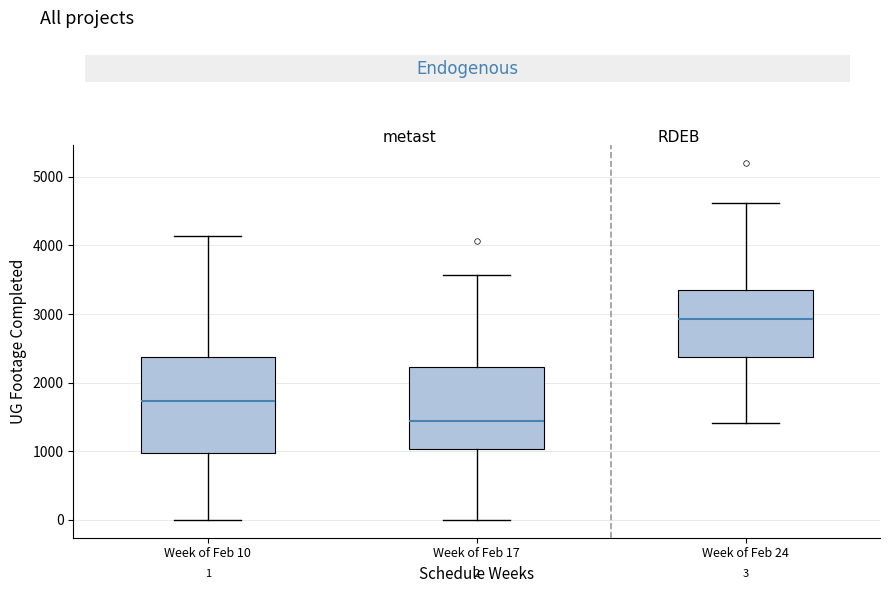

Which box's median line is the lowest?

Week of Feb 17